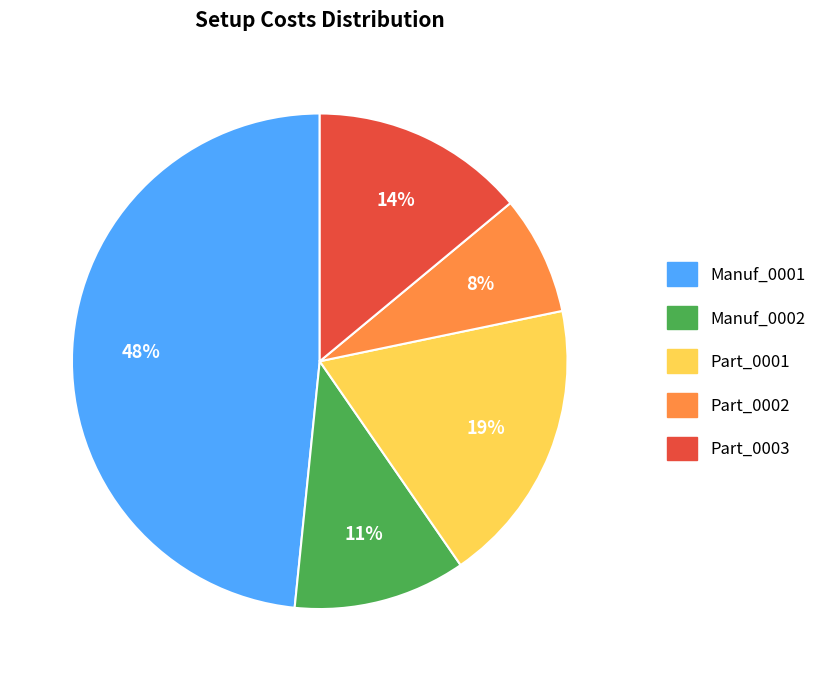

Count the number of slices in the pie.

5